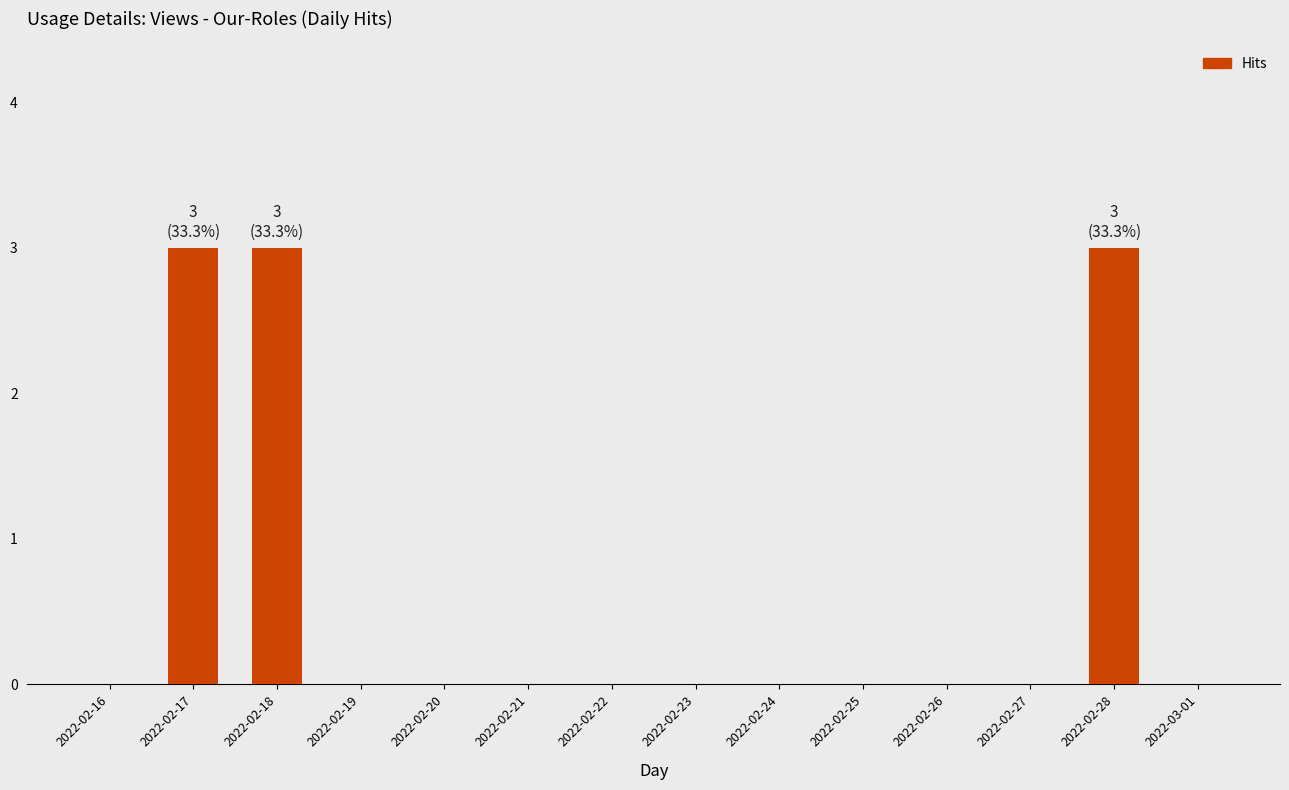

Is it true that the value at 2022-02-20 is 0?

True